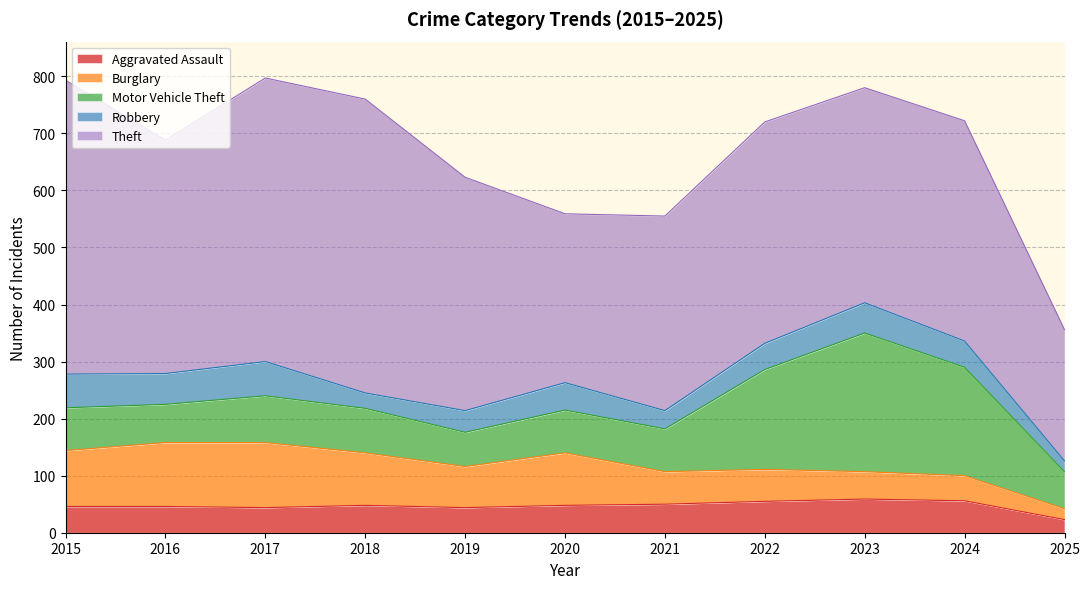

Reading left to right, extract all data points from this chart.

Aggravated Assault: 2015=46	2016=46	2017=44	2018=48	2019=44	2020=48	2021=50	2022=55	2023=59	2024=56	2025=23
Burglary: 2015=98	2016=112	2017=114	2018=92	2019=72	2020=92	2021=57	2022=56	2023=48	2024=44	2025=19
Motor Vehicle Theft: 2015=75	2016=67	2017=82	2018=78	2019=60	2020=75	2021=75	2022=175	2023=243	2024=190	2025=65
Robbery: 2015=59	2016=54	2017=60	2018=27	2019=38	2020=48	2021=32	2022=46	2023=53	2024=46	2025=19
Theft: 2015=515	2016=409	2017=497	2018=515	2019=409	2020=296	2021=341	2022=388	2023=377	2024=386	2025=230